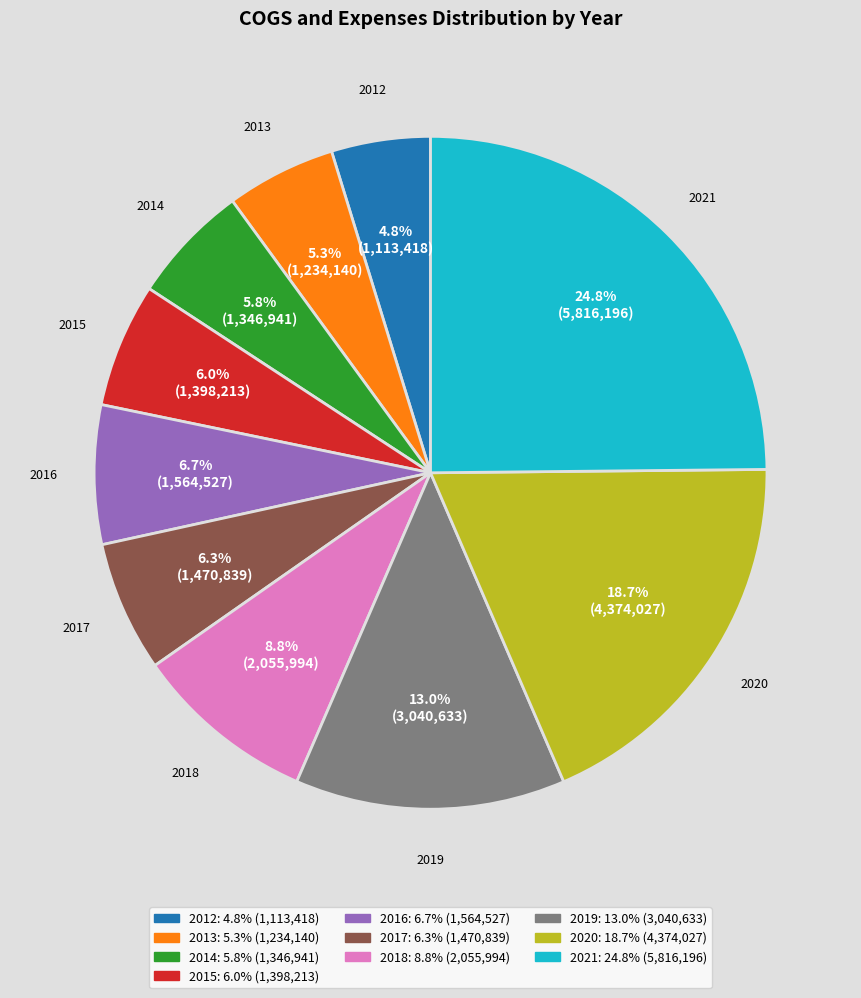

Is there any slice that represents more than half of the pie?

No